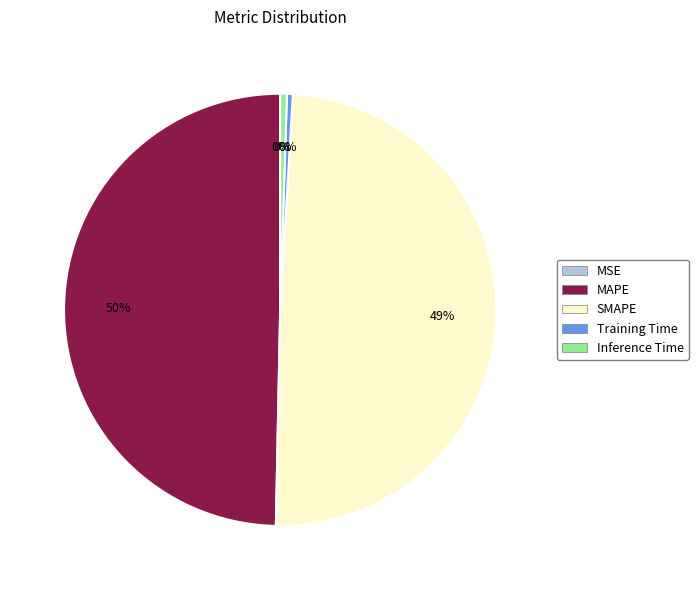

Does SMAPE account for over 50% of the chart?

No